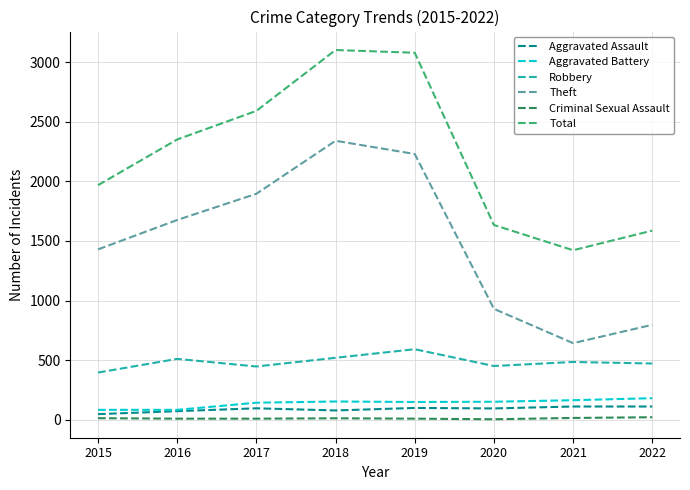

Which series changed the most between 2015 and 2022?

Theft